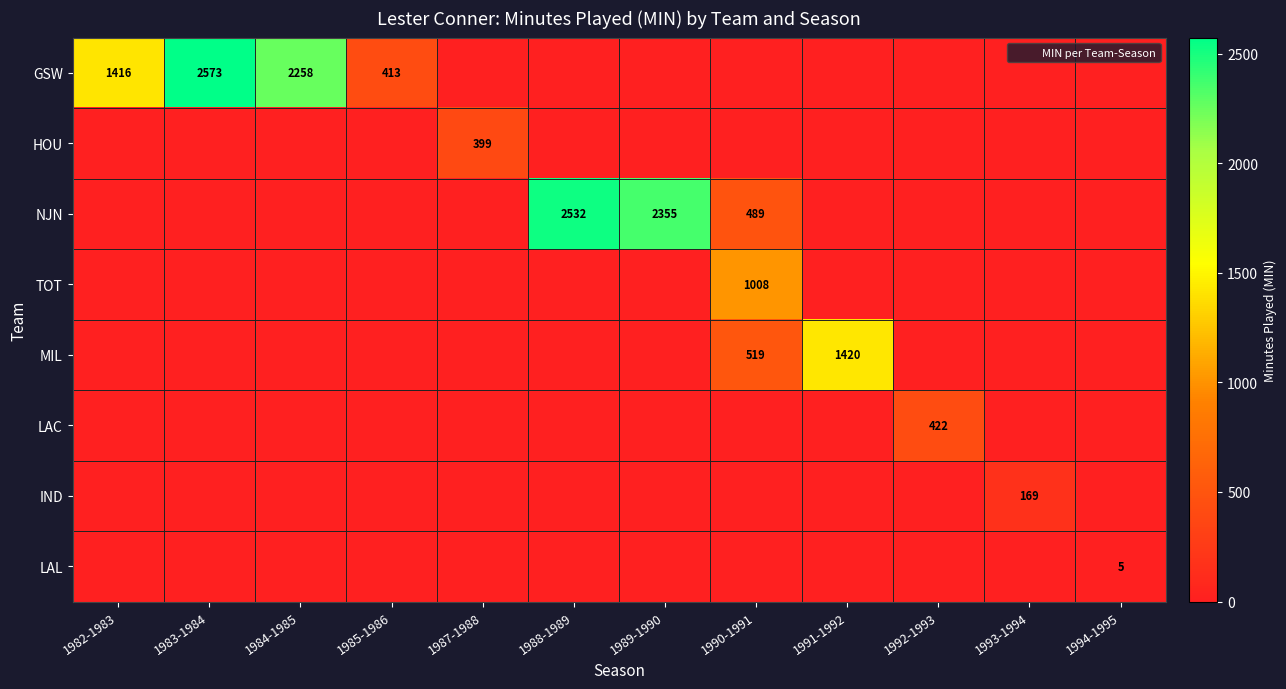

True or false: IND has a value of 118 at 1993-1994.

False